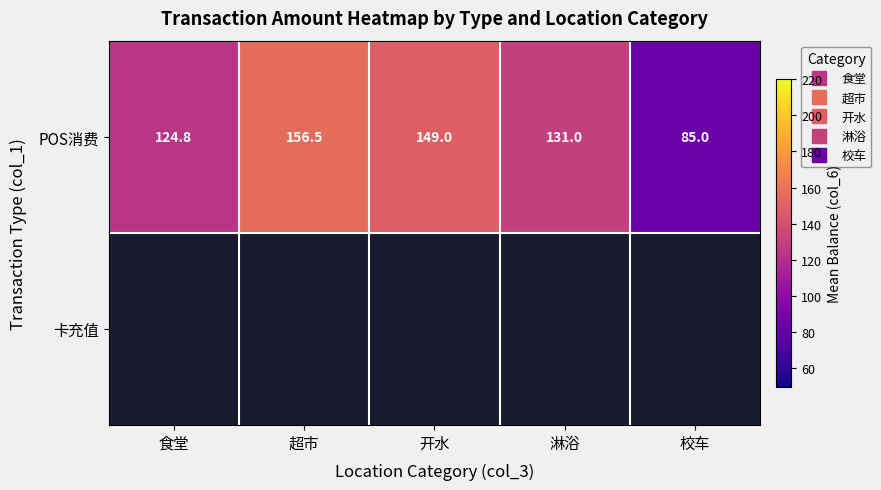

What is the total value across all series at 超市?

156.5